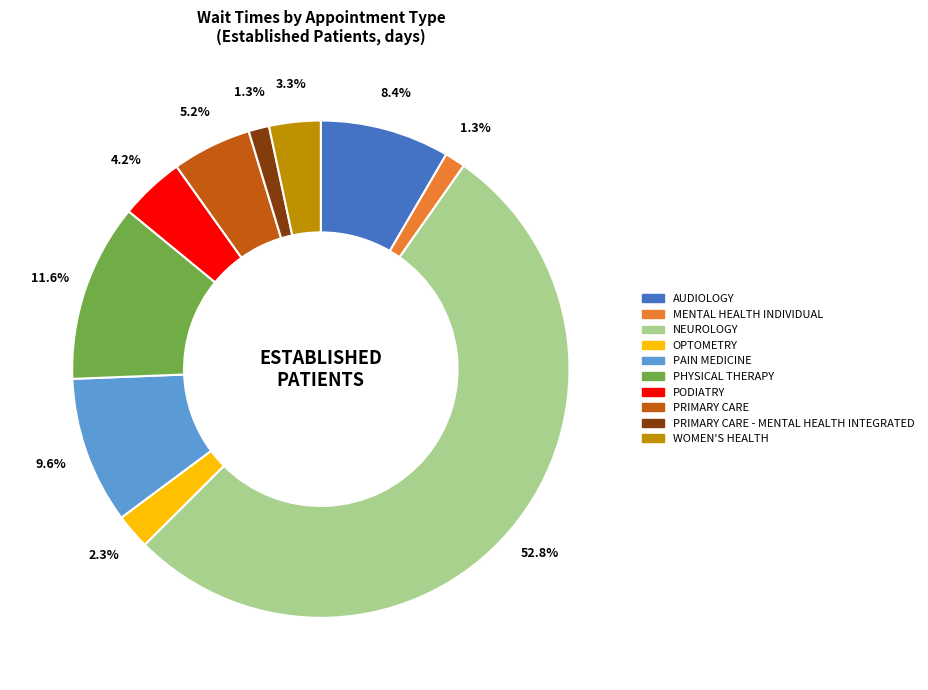

Which category has the biggest portion of the pie?

NEUROLOGY